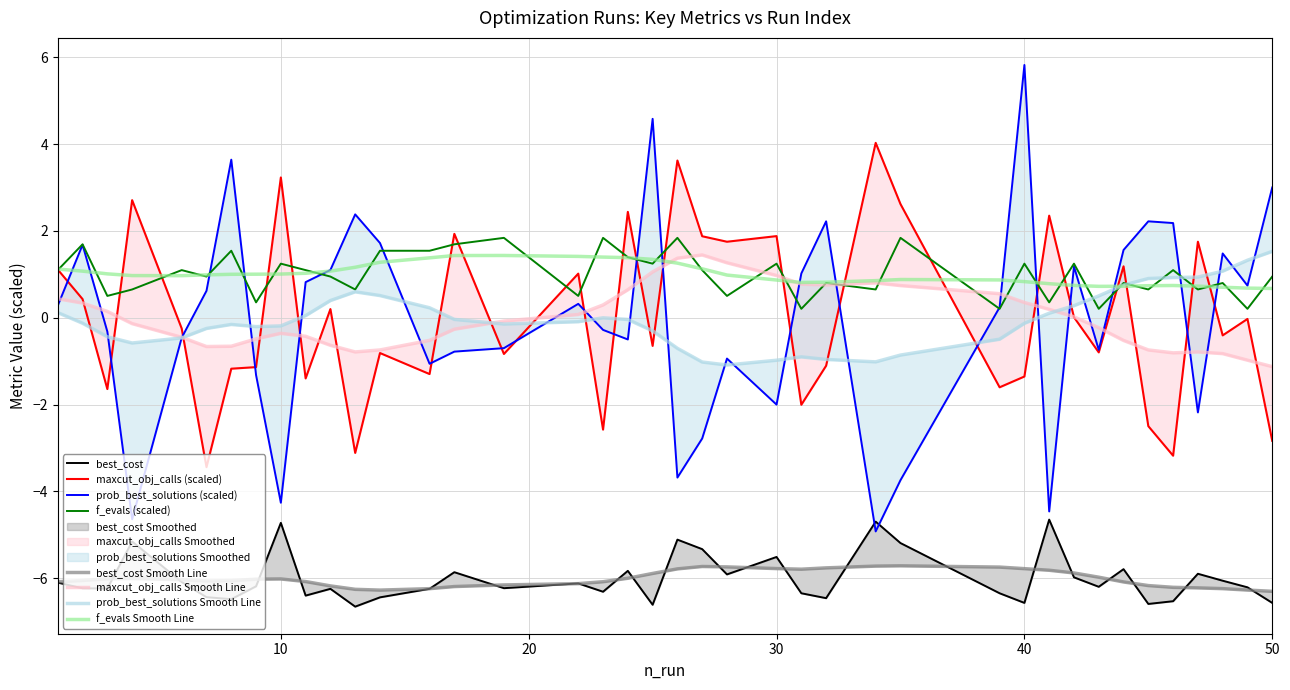

The prob_best_solutions series shows -0.5 at 6. True or false?

True